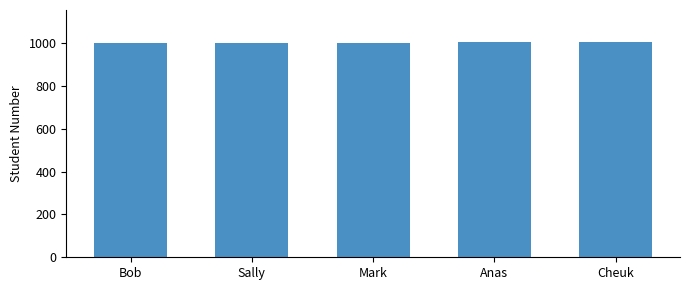

Read the value at Cheuk.

1005